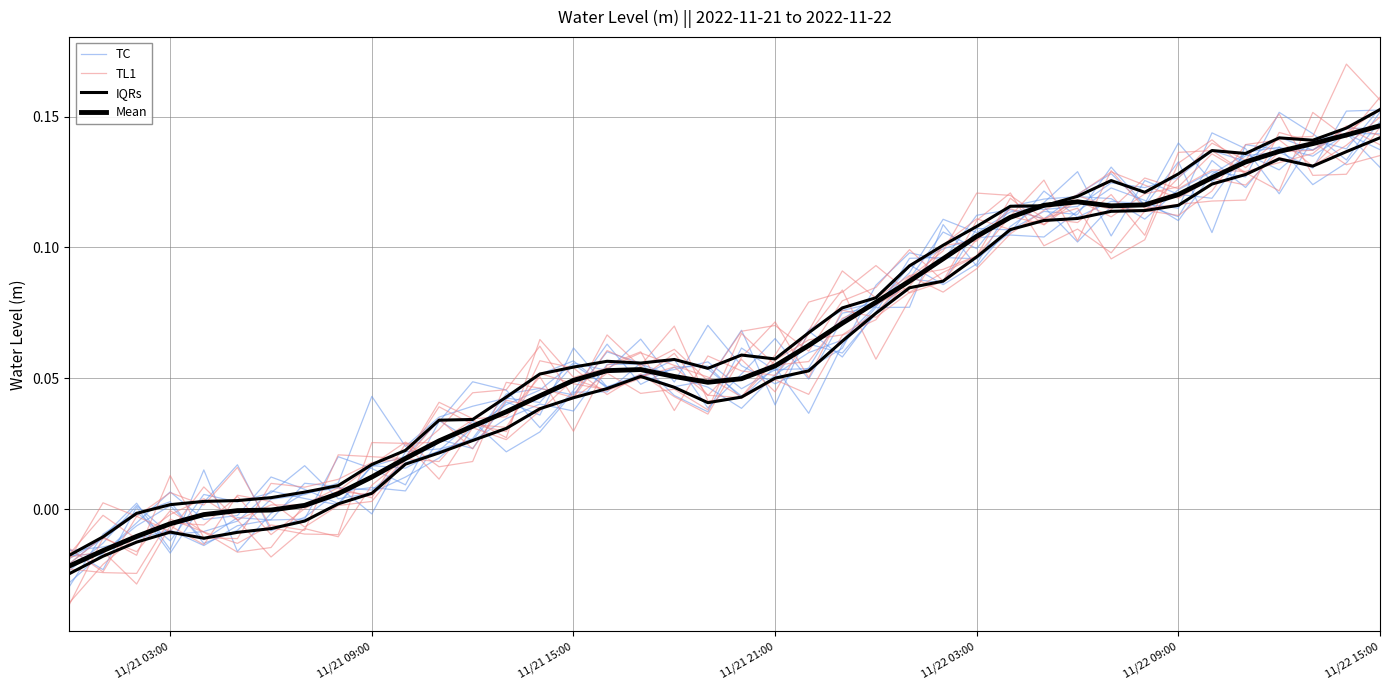

Does the chart display data point markers on the line(s)?

No